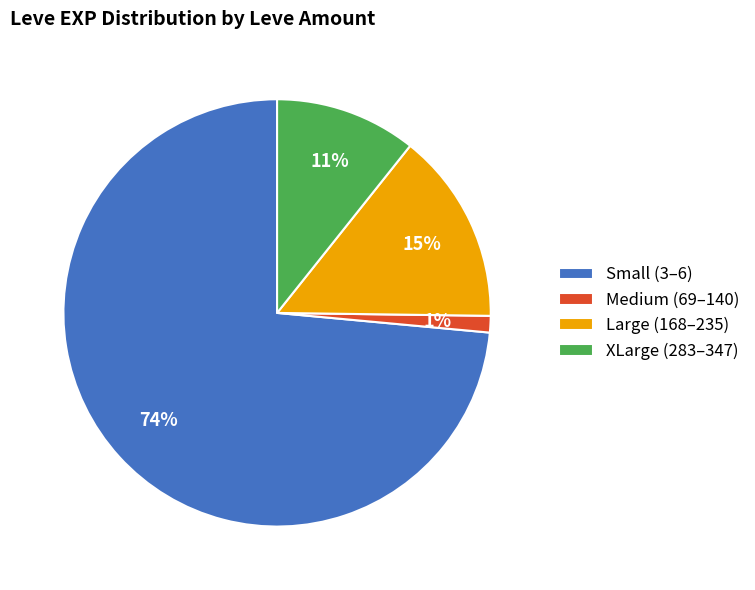

Is it true that Medium (69–140) is 1% of the pie?

True